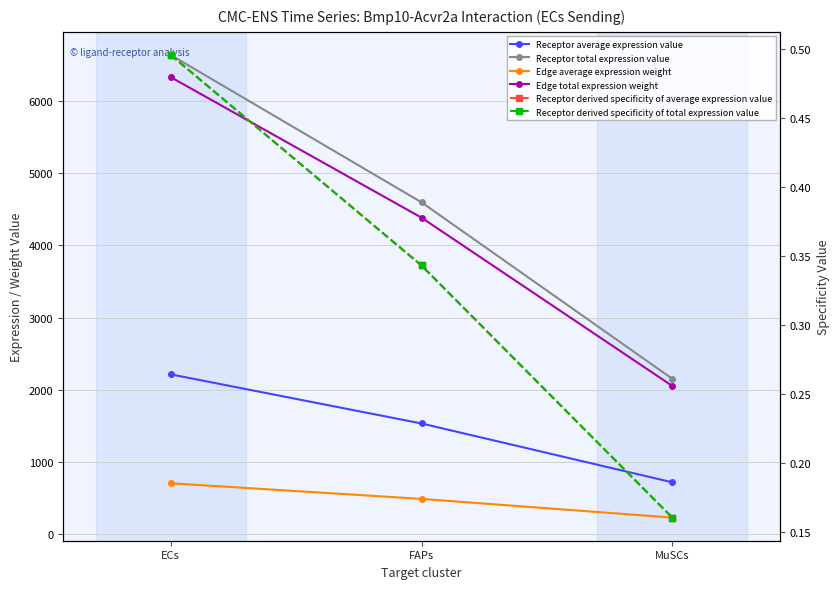

Is this an area chart (filled region under the line)?

No